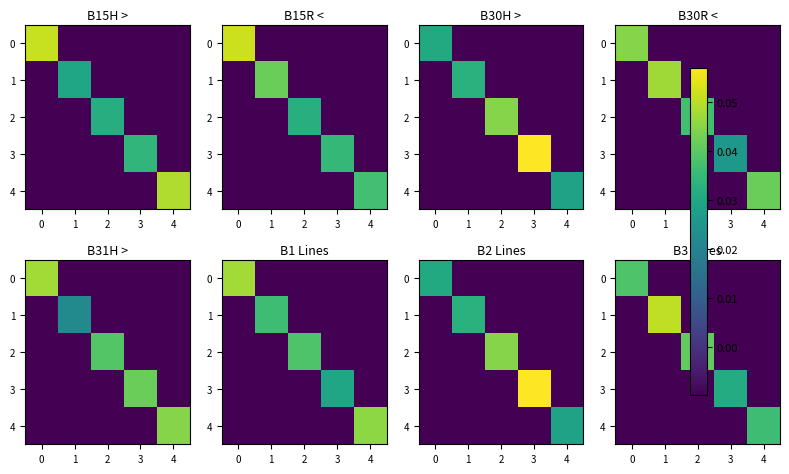

How many values in the 3 series are below 0?

4